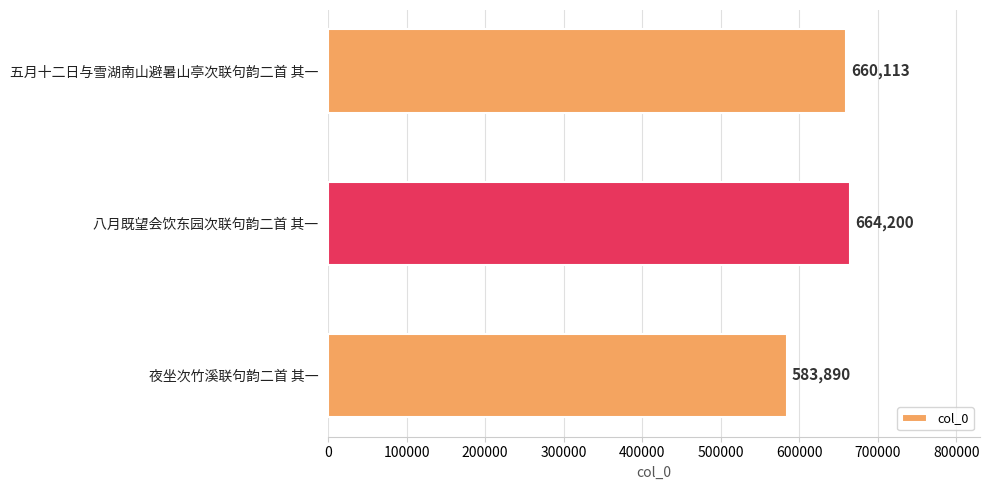

List the labels in order of value, smallest first.

夜坐次竹溪联句韵二首 其一, 五月十二日与雪湖南山避暑山亭次联句韵二首 其一, 八月既望会饮东园次联句韵二首 其一